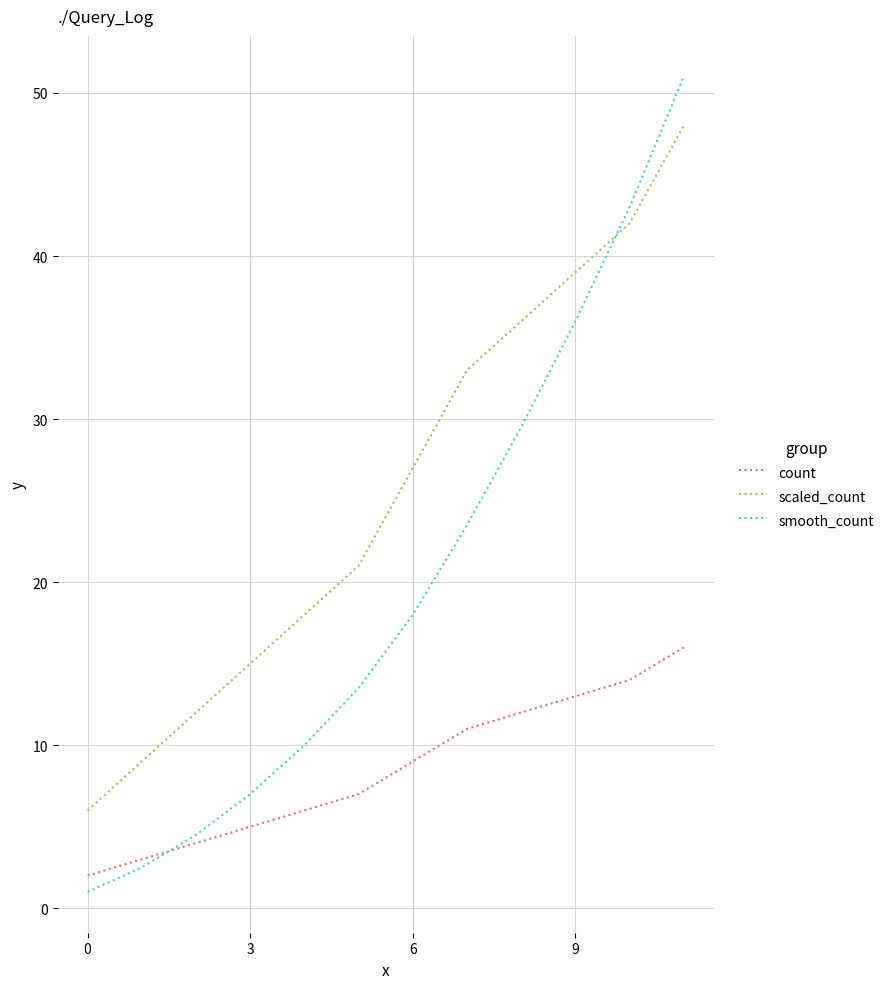

List the series in order of their overall mean, lowest first.

count, smooth_count, scaled_count